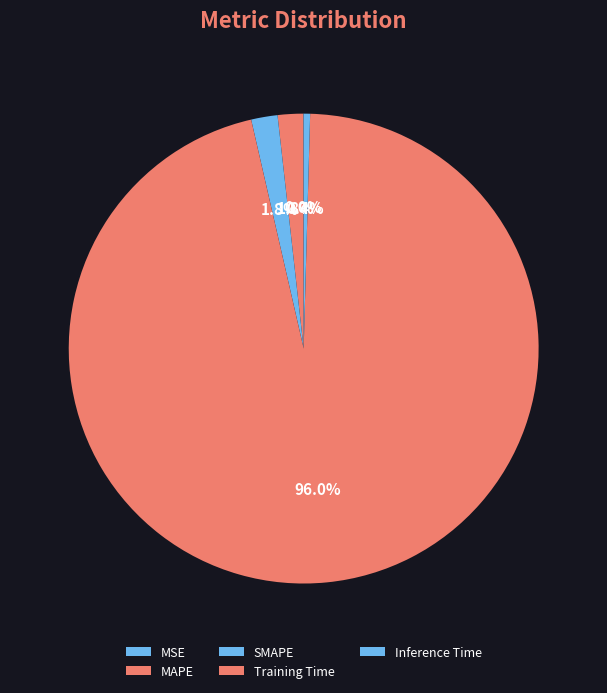

What is the majority slice?

Training Time